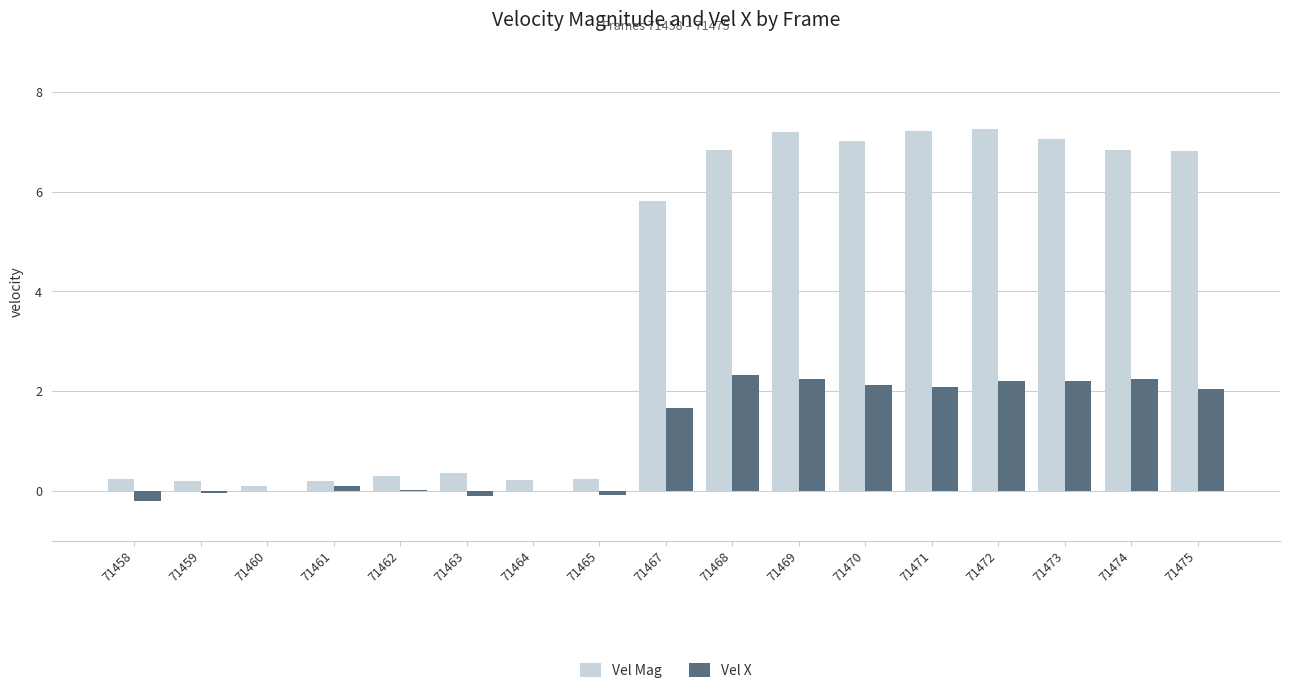

Where does the Vel X series first go above 1?

71467